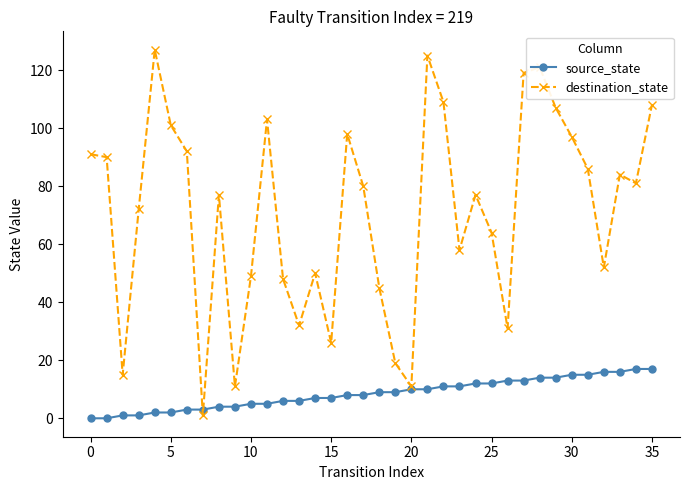

Reading left to right, list all the values displayed in this chart.

source_state: 0	0	1	1	2	2	3	3	4	4	5	5	6	6	7	7	8	8	9	9	10	10	11	11	12	12	13	13	14	14	15	15	16	16	17	17
destination_state: 91	90	15	72	127	101	92	1	77	11	49	103	48	32	50	26	98	80	45	19	11	125	109	58	77	64	31	119	121	107	97	86	52	84	81	108